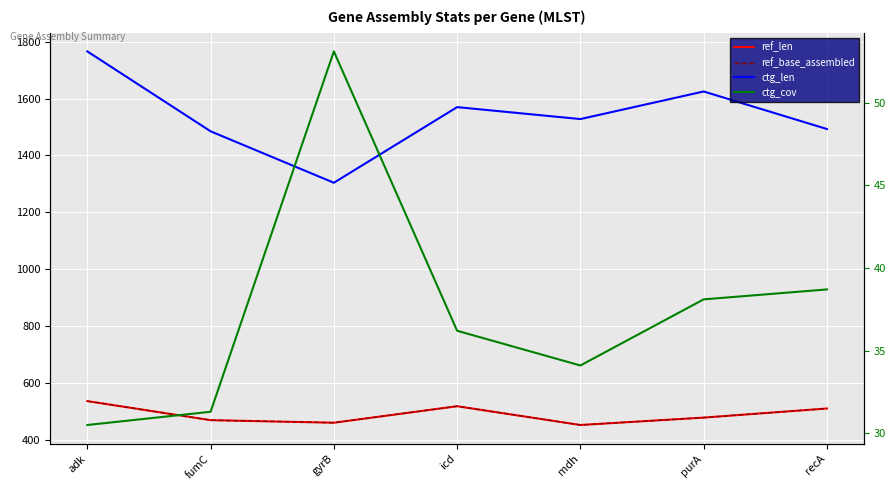

Reading left to right, transcribe all the data shown in this chart.

ref_len: 536.0	469.0	460.0	518.0	452.0	478.0	510.0
ref_base_assembled: 536.0	469.0	460.0	518.0	452.0	478.0	510.0
ctg_len: 1766.0	1485.0	1304.0	1570.0	1528.0	1625.0	1493.0
ctg_cov: 30.5	31.3	53.1	36.2	34.1	38.1	38.7